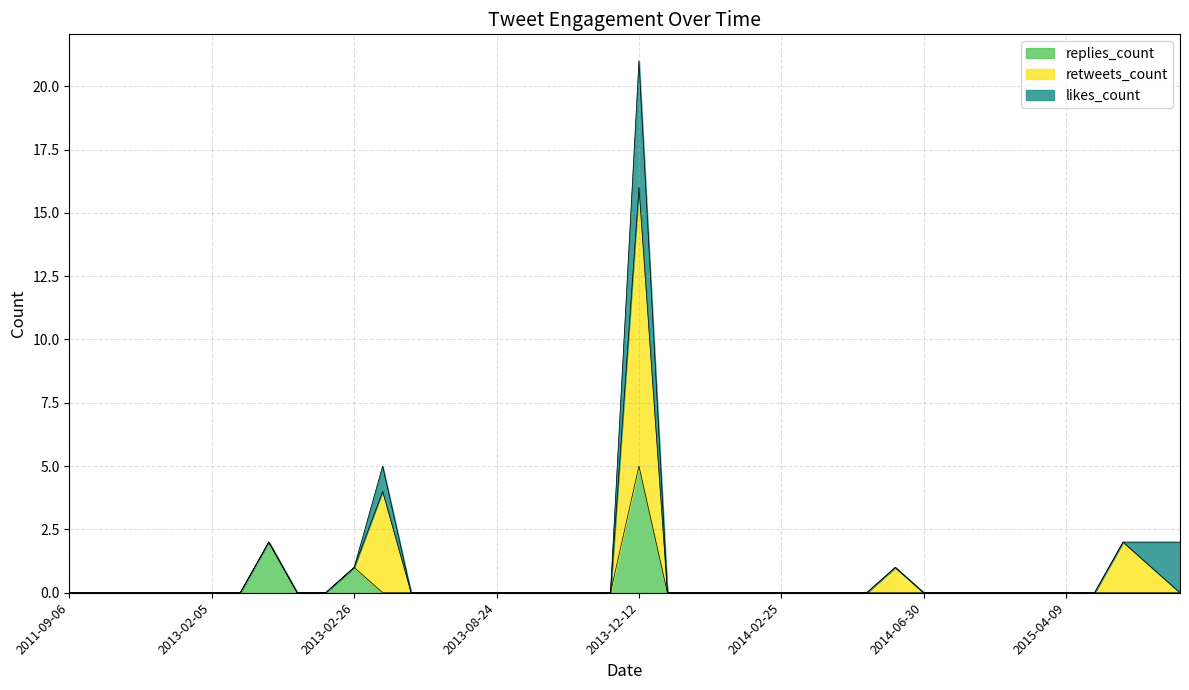

At which category is the sum across all series the highest?

2013-12-12